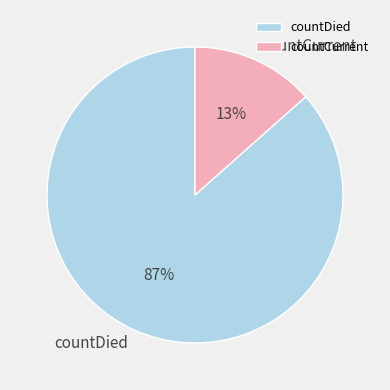

Do countDied and countCurrent together represent more than half of the pie?

Yes